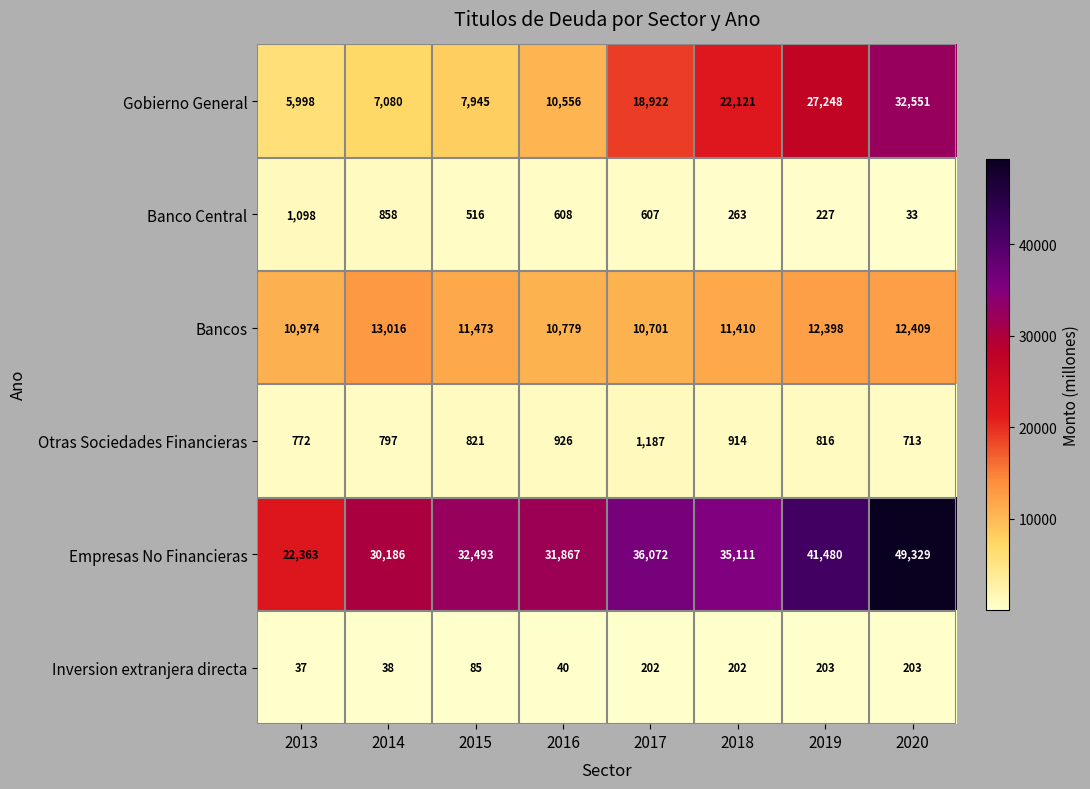

At 2013, list the series in order from largest to smallest.

Empresas No Financieras, Bancos, Gobierno General, Banco Central, Otras Sociedades Financieras, Inversion extranjera directa